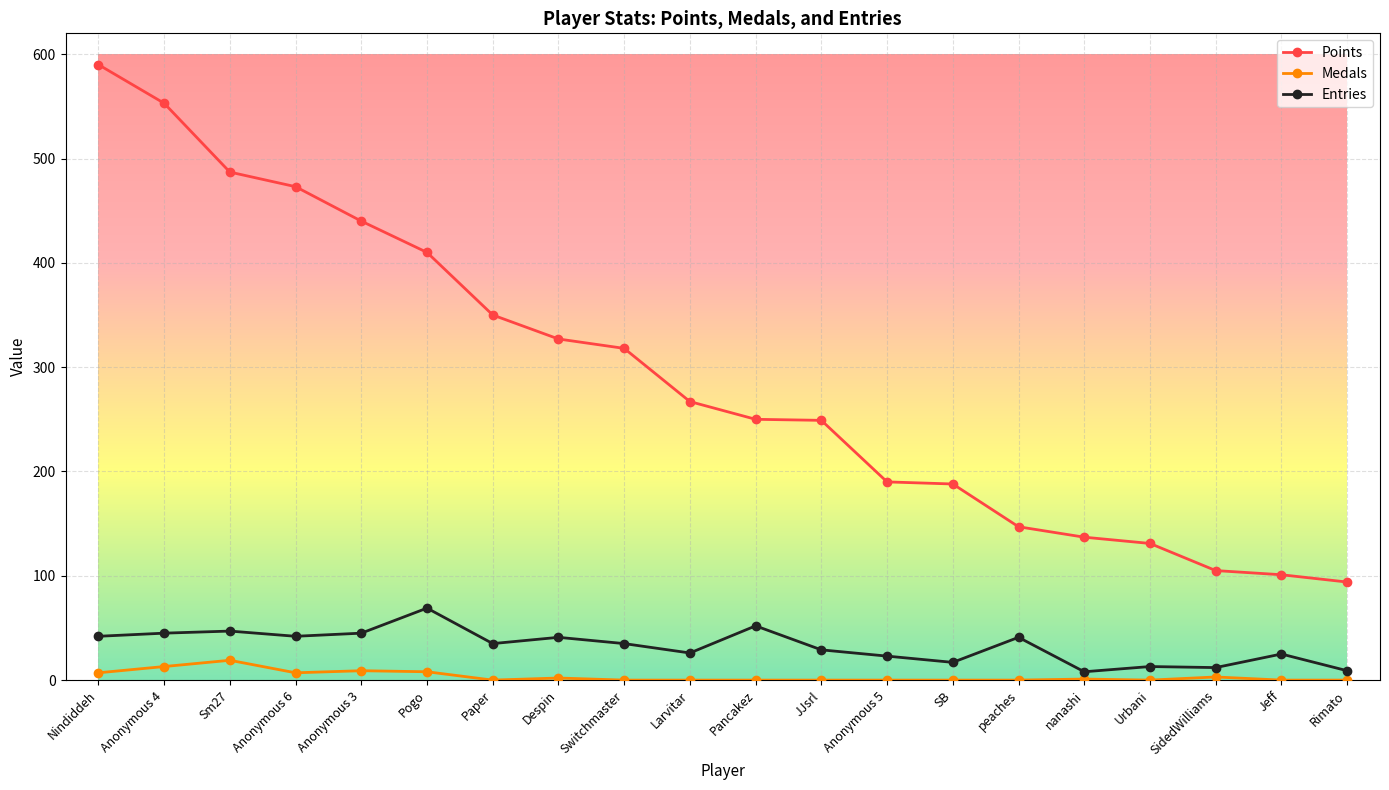

The Medals series shows 0 at Paper. True or false?

True